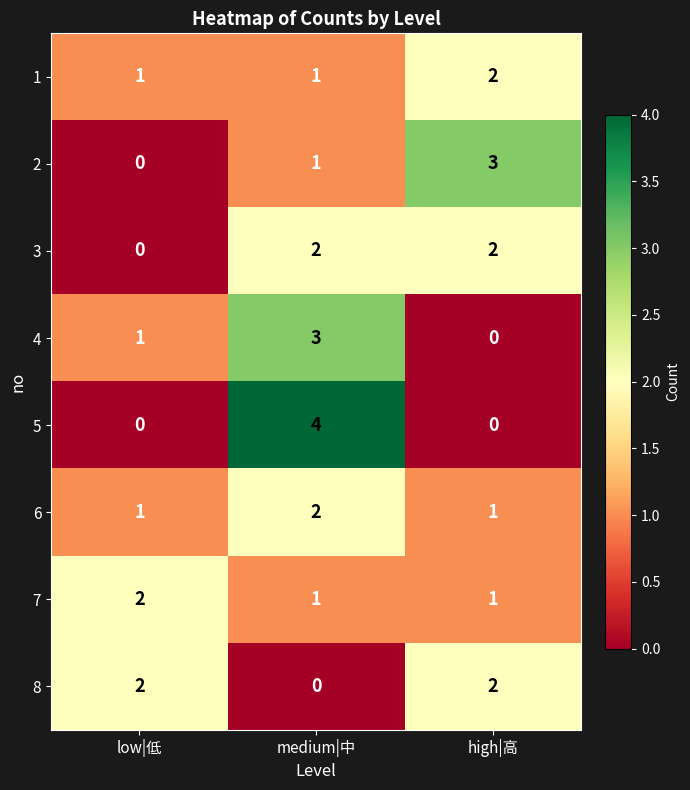

What is the sum of the 5 values at medium|中 and low|低?

4